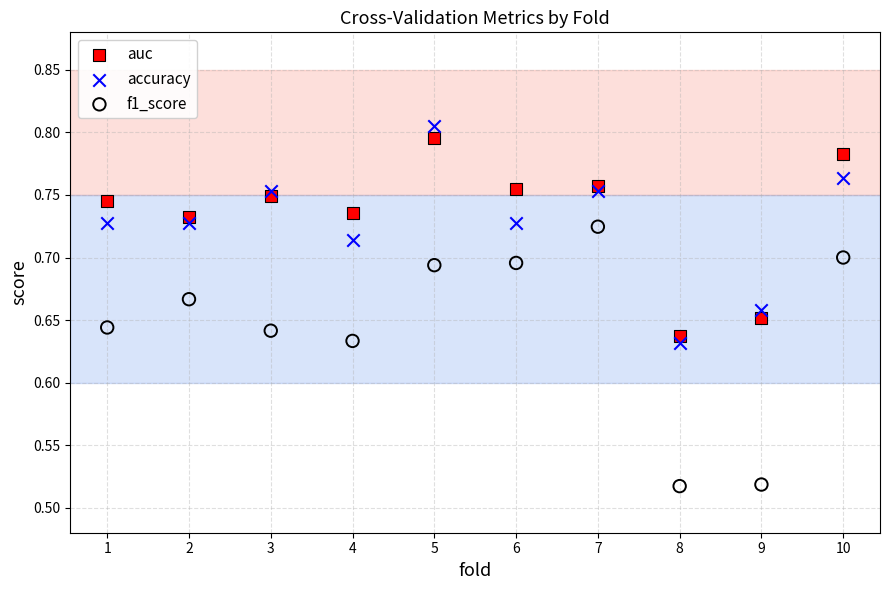

Which series has the widest spread of Y values?

f1_score